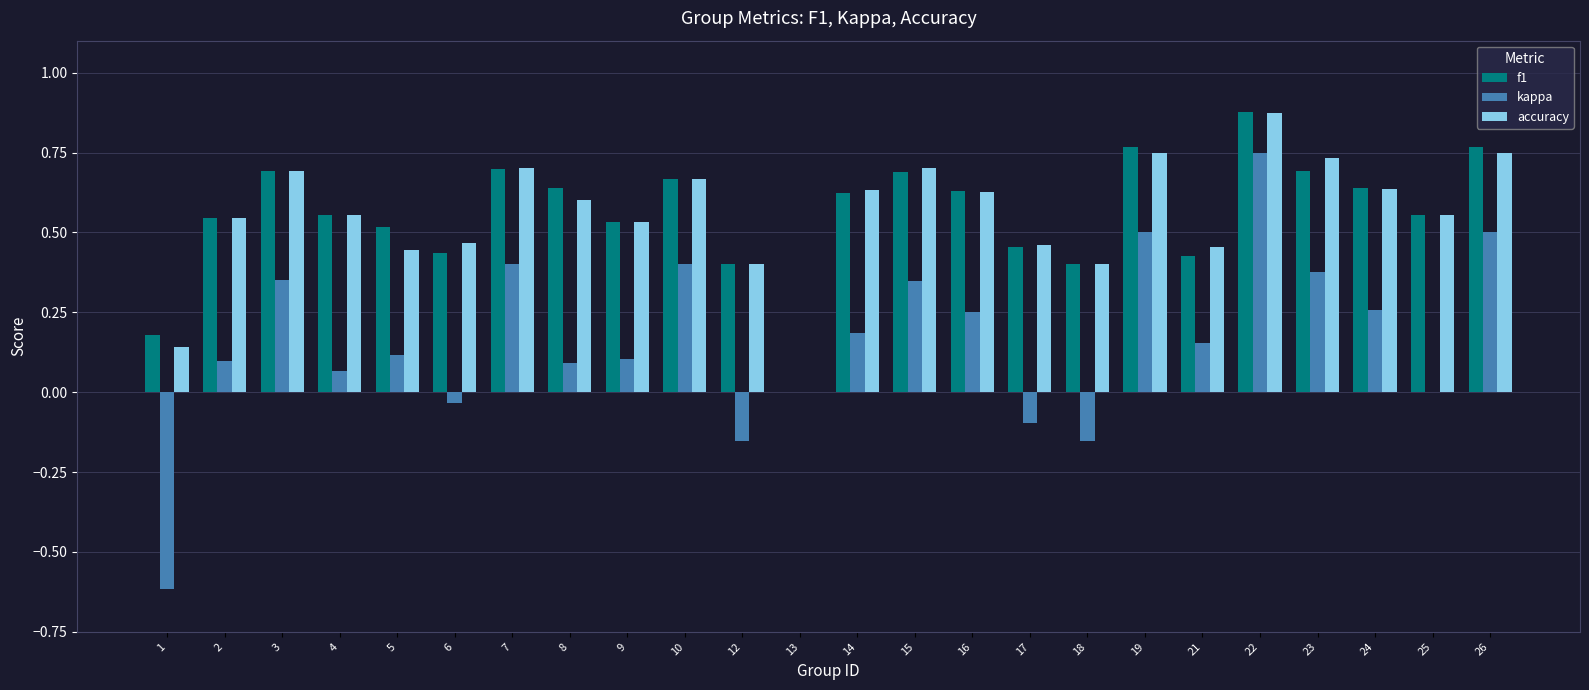

At which category is the sum across all series the highest?

22